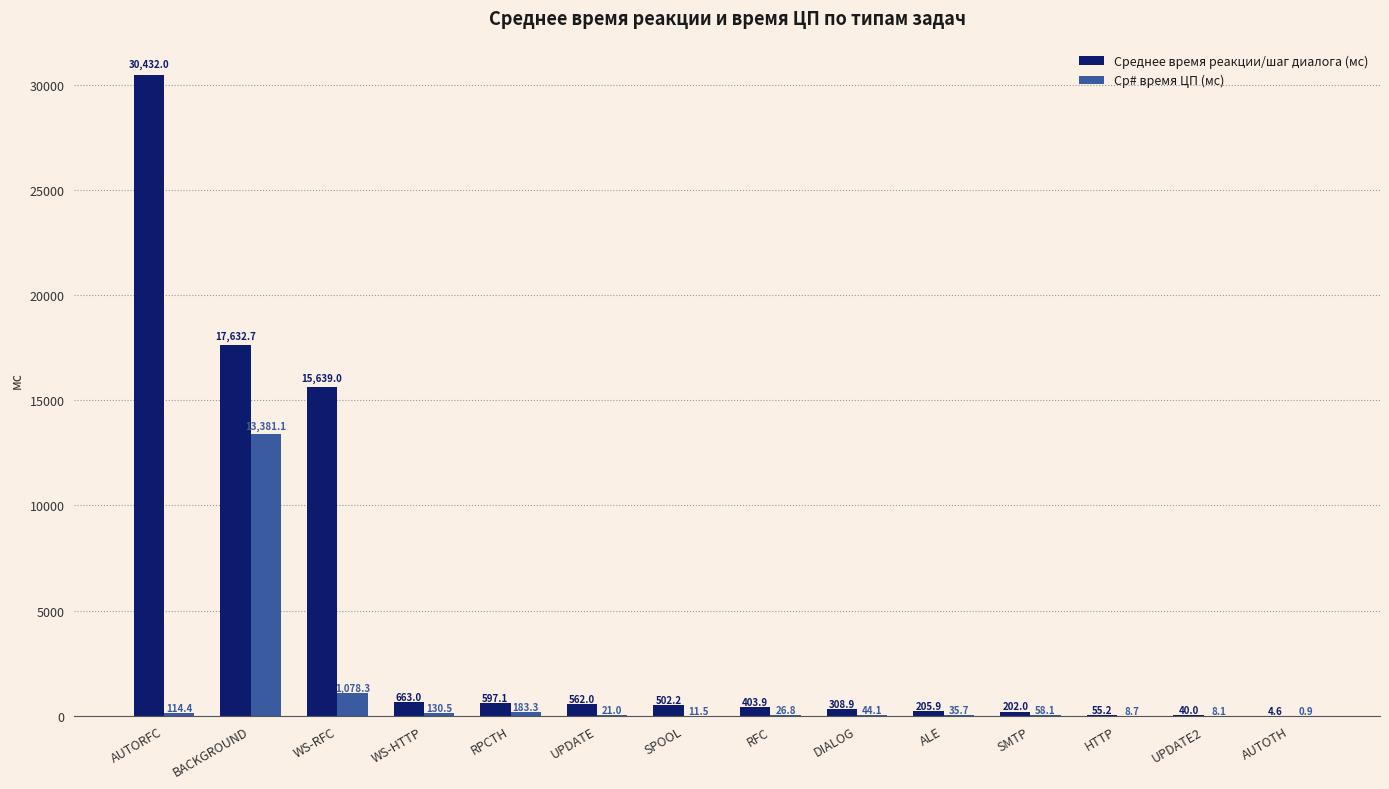

Which series has the largest range (max minus min)?

Среднее время реакции/шаг диалога (мс)